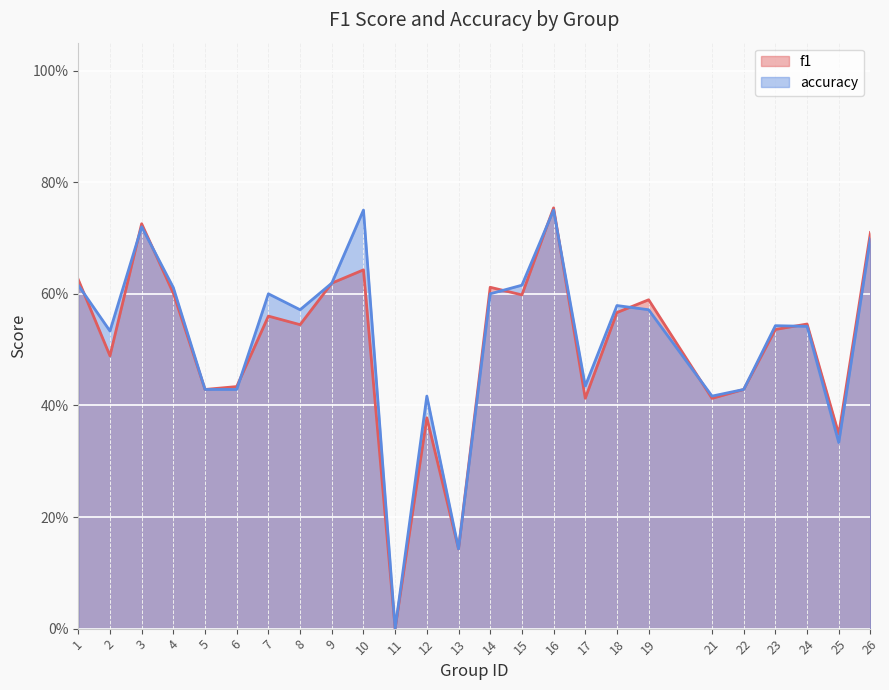

How many lines are shown in the chart?

2